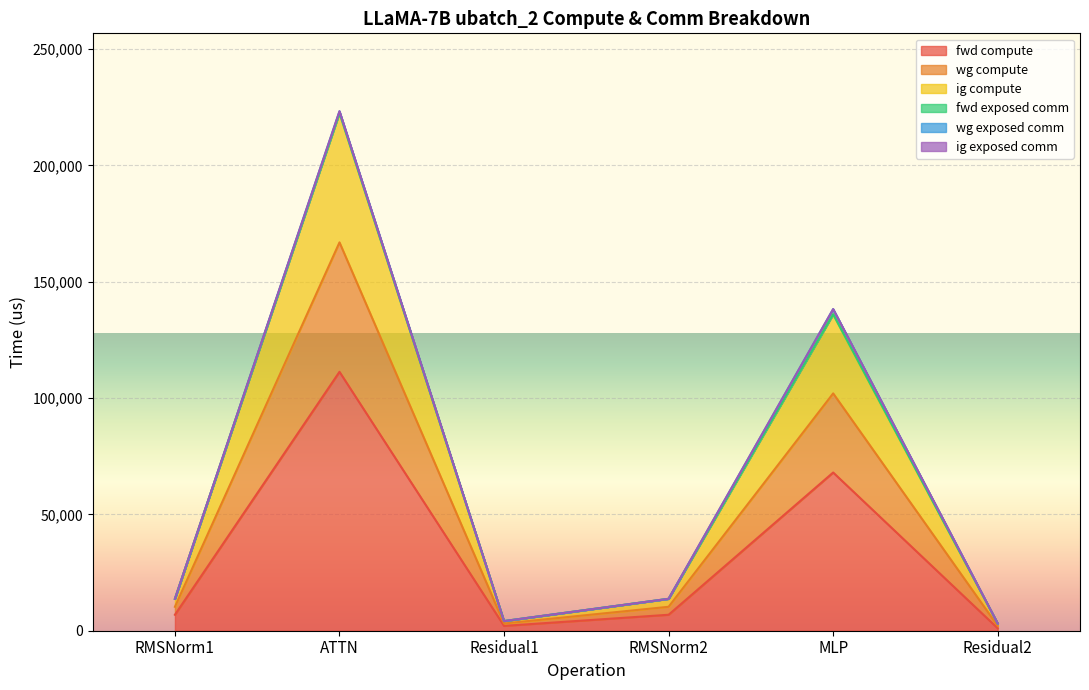

What is the value of the ig compute point at the 2nd from the left?

222547.9